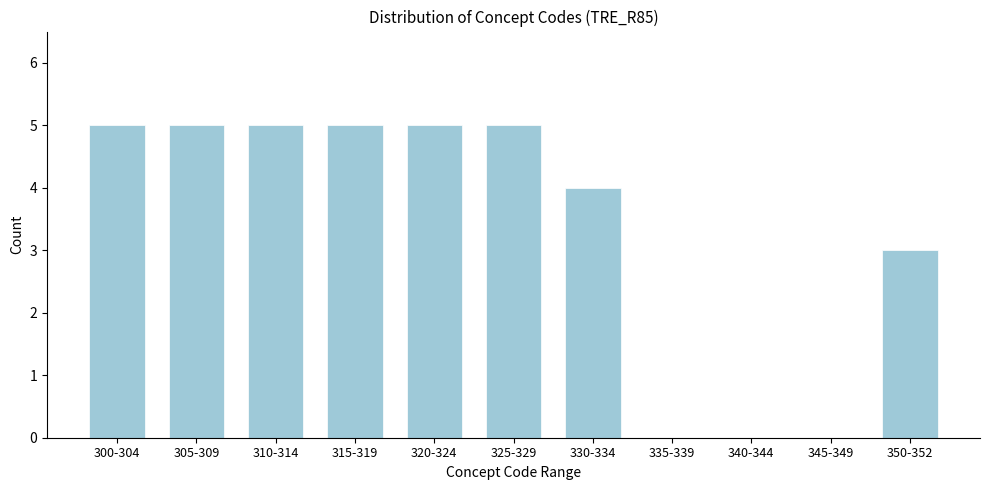

Reading right to left, transcribe all the data shown in this chart.

350-352=3	345-349=0	340-344=0	335-339=0	330-334=4	325-329=5	320-324=5	315-319=5	310-314=5	305-309=5	300-304=5